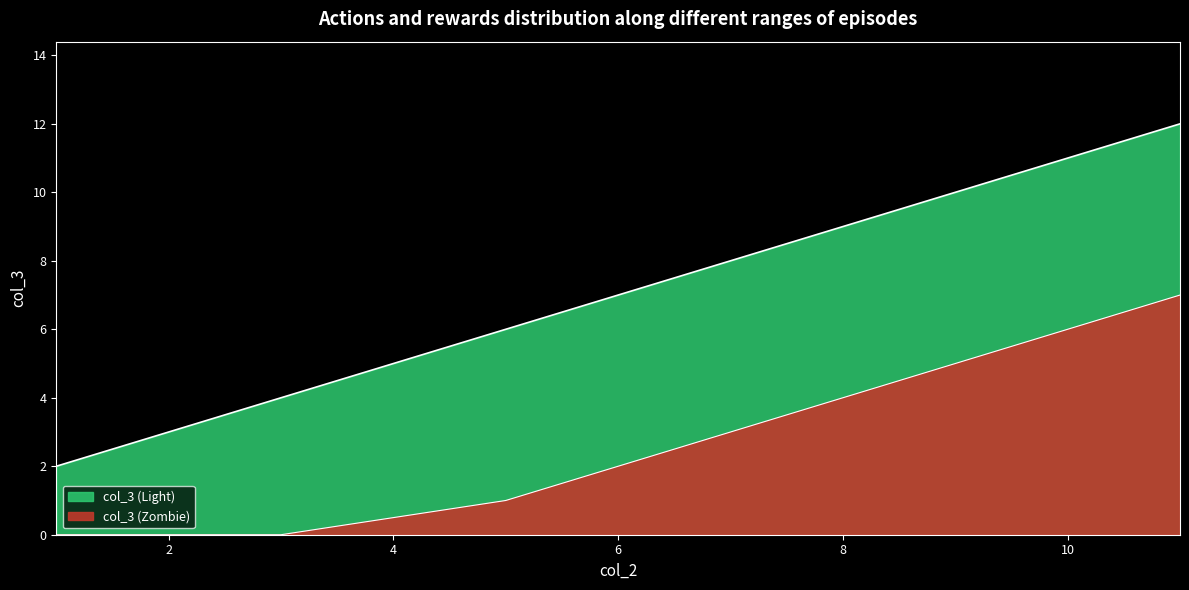

How many lines are shown in the chart?

1